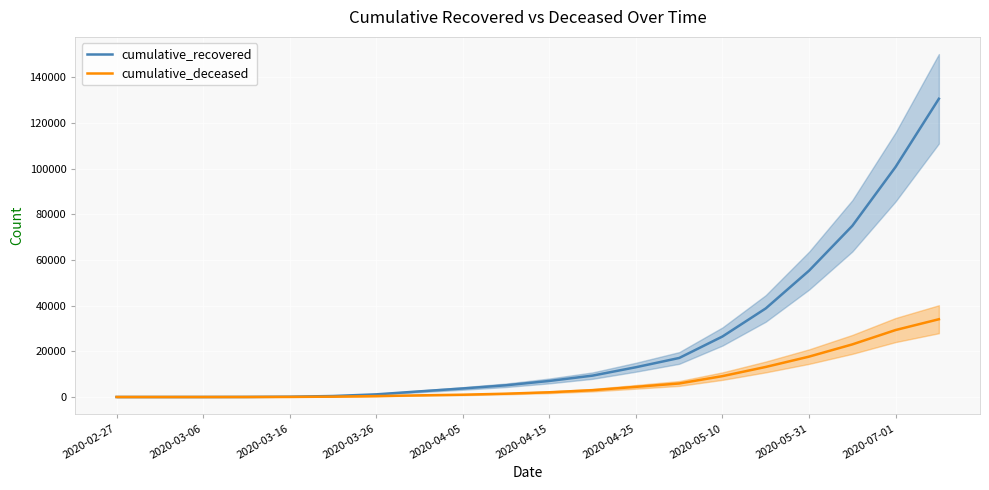

How many values in cumulative_deceased are above zero?

17